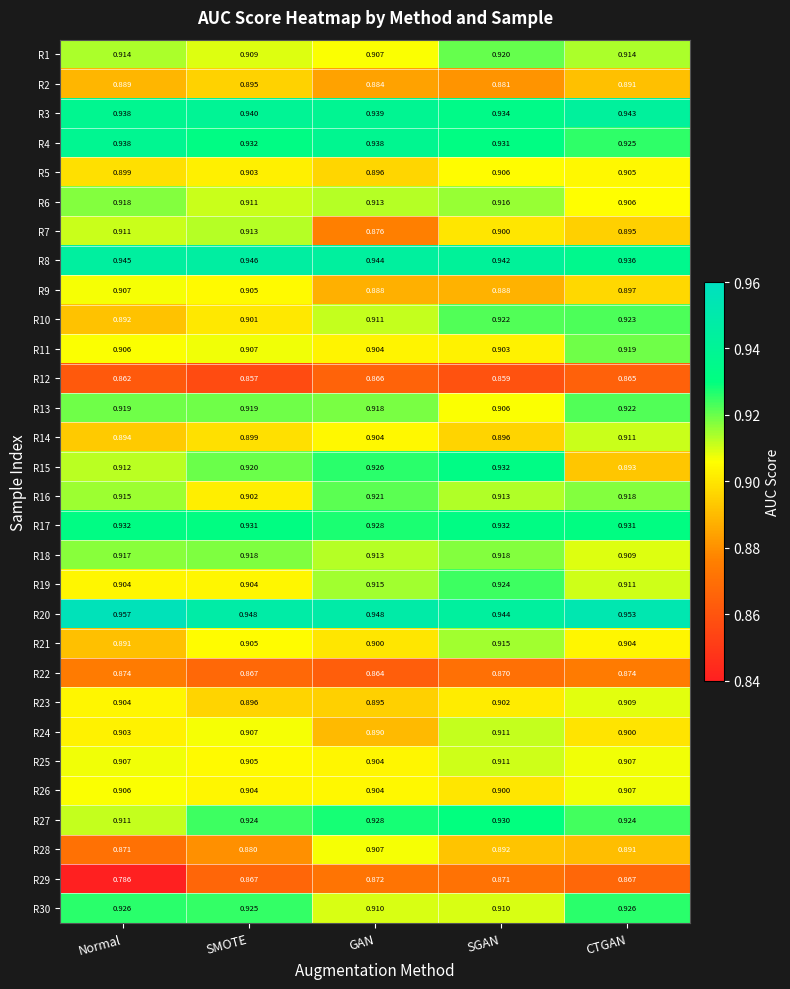

At how many categories does at least one series exceed 0?

5